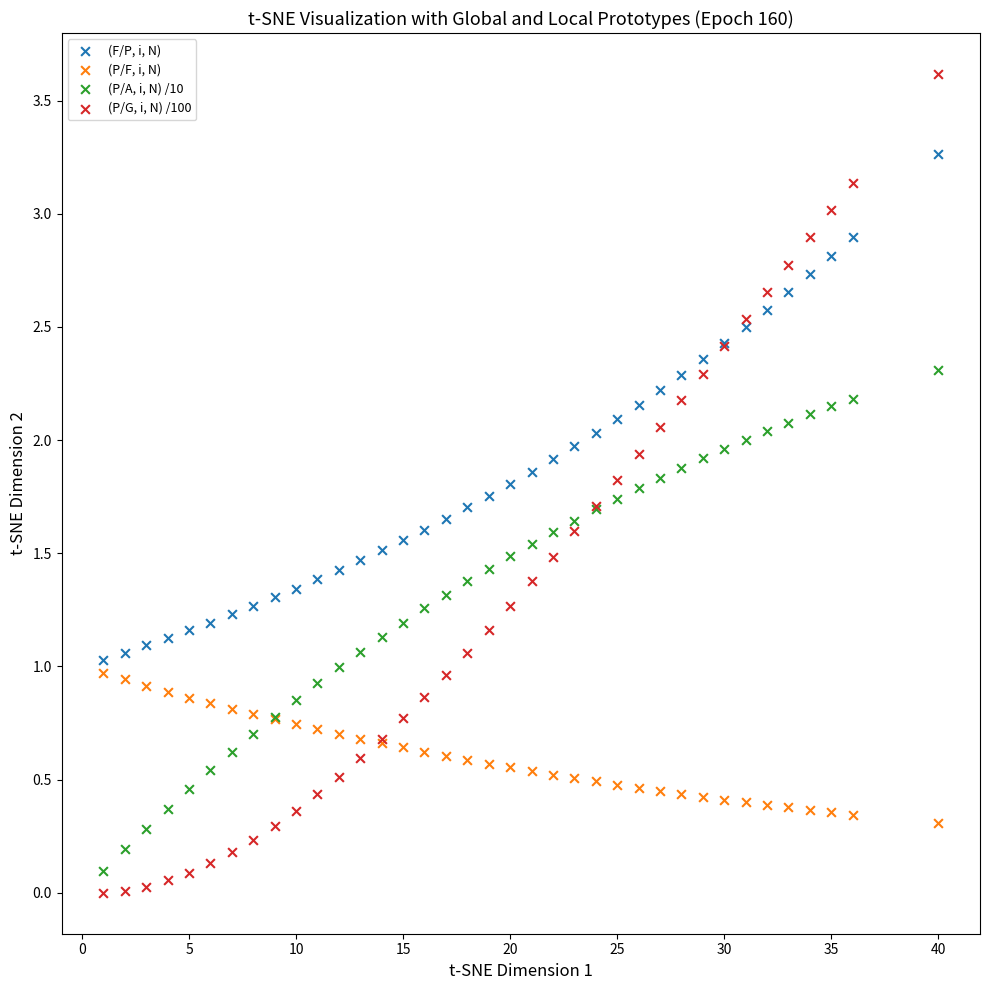

Which series contains the highest Y value?

(P/G, i, N) /100